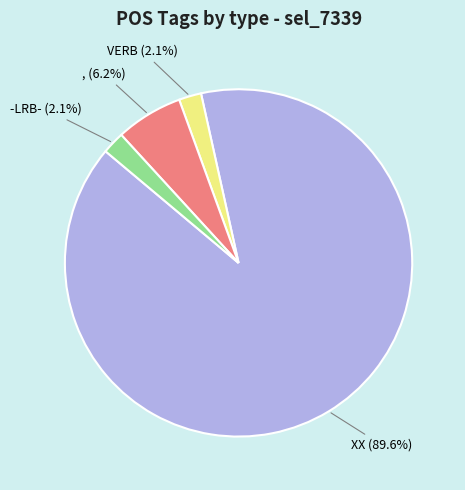

Is there a majority slice in this chart?

Yes